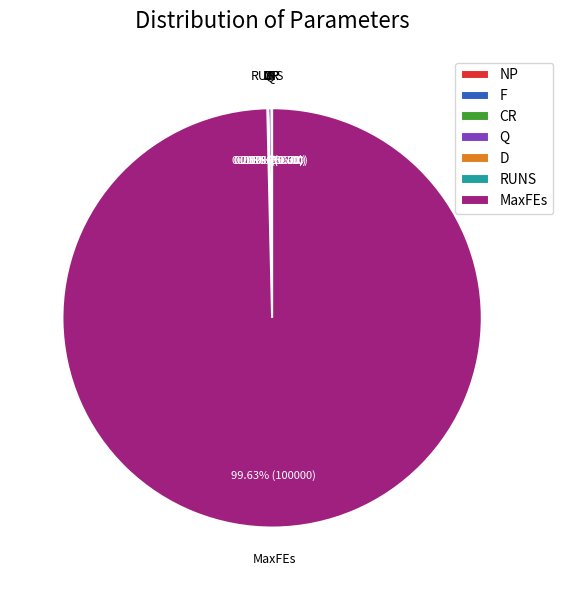

Is there a majority slice in this chart?

Yes